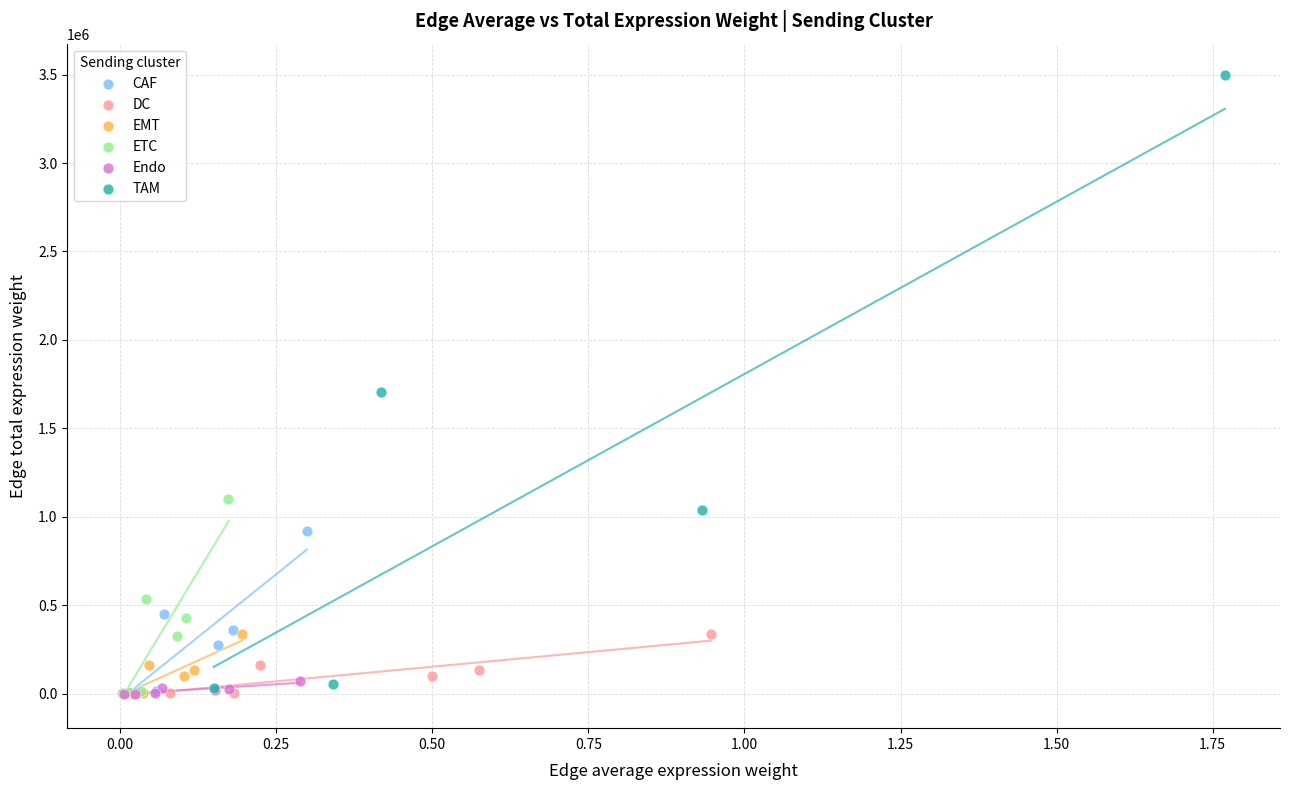

Which series has the widest spread of Y values?

TAM